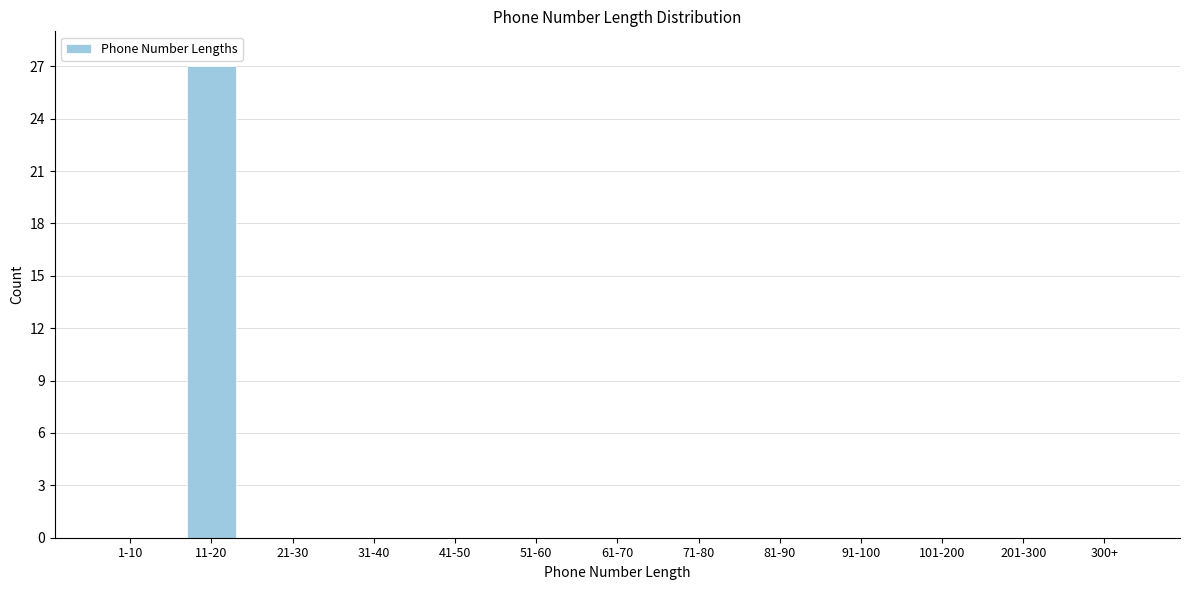

Reading left to right, list all the values displayed in this chart.

1-10=0	11-20=27	21-30=0	31-40=0	41-50=0	51-60=0	61-70=0	71-80=0	81-90=0	91-100=0	101-200=0	201-300=0	300+=0